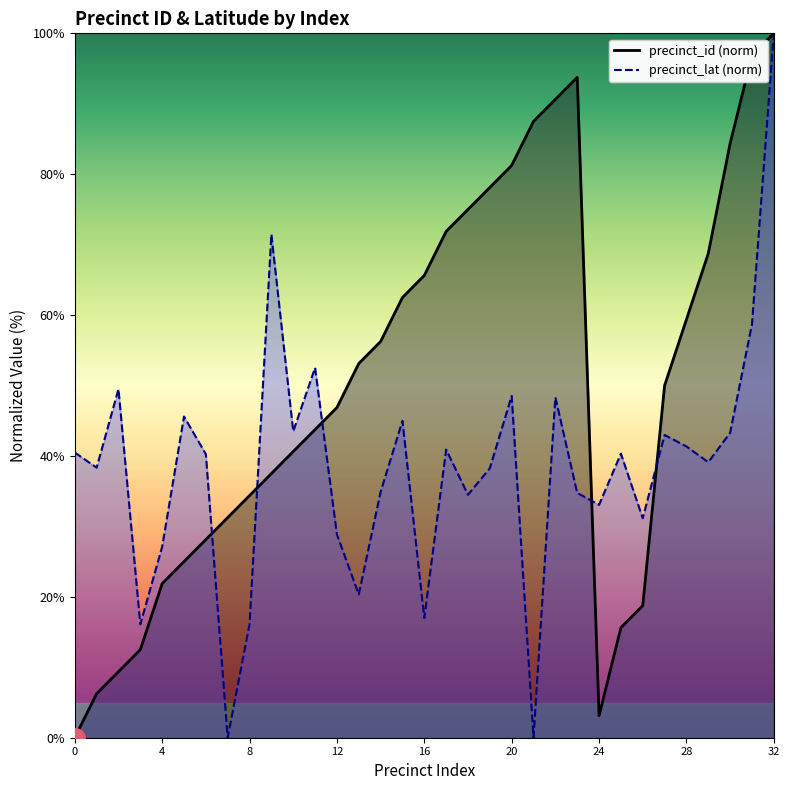

What is the sum of all precinct_lat values?

1262.3